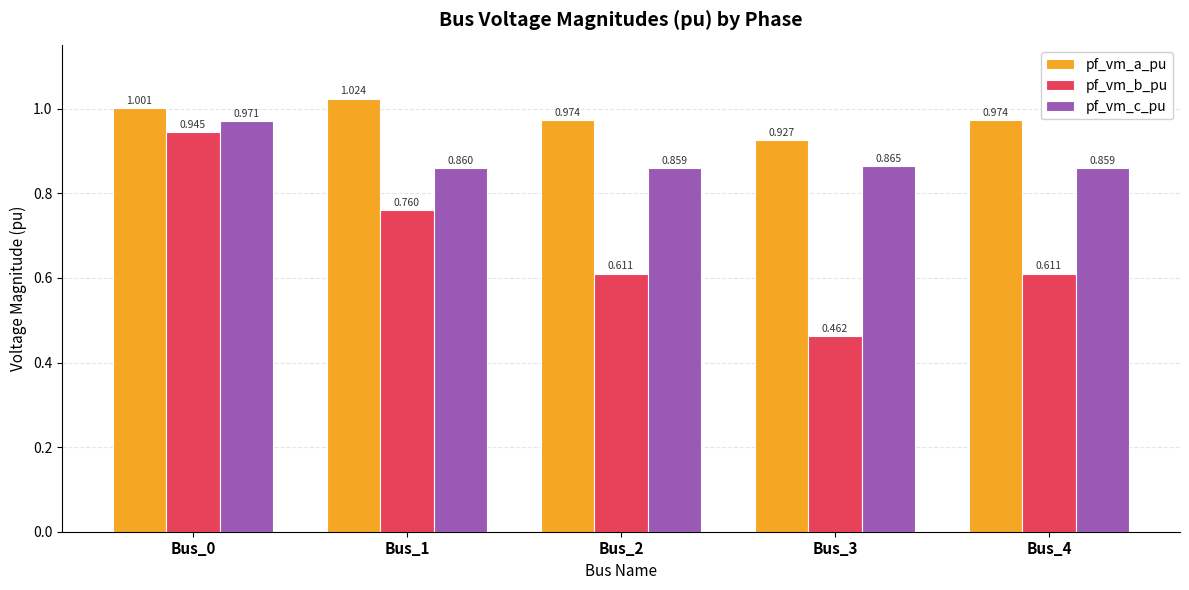

At Bus_0, list the series in order from largest to smallest.

pf_vm_a_pu, pf_vm_c_pu, pf_vm_b_pu